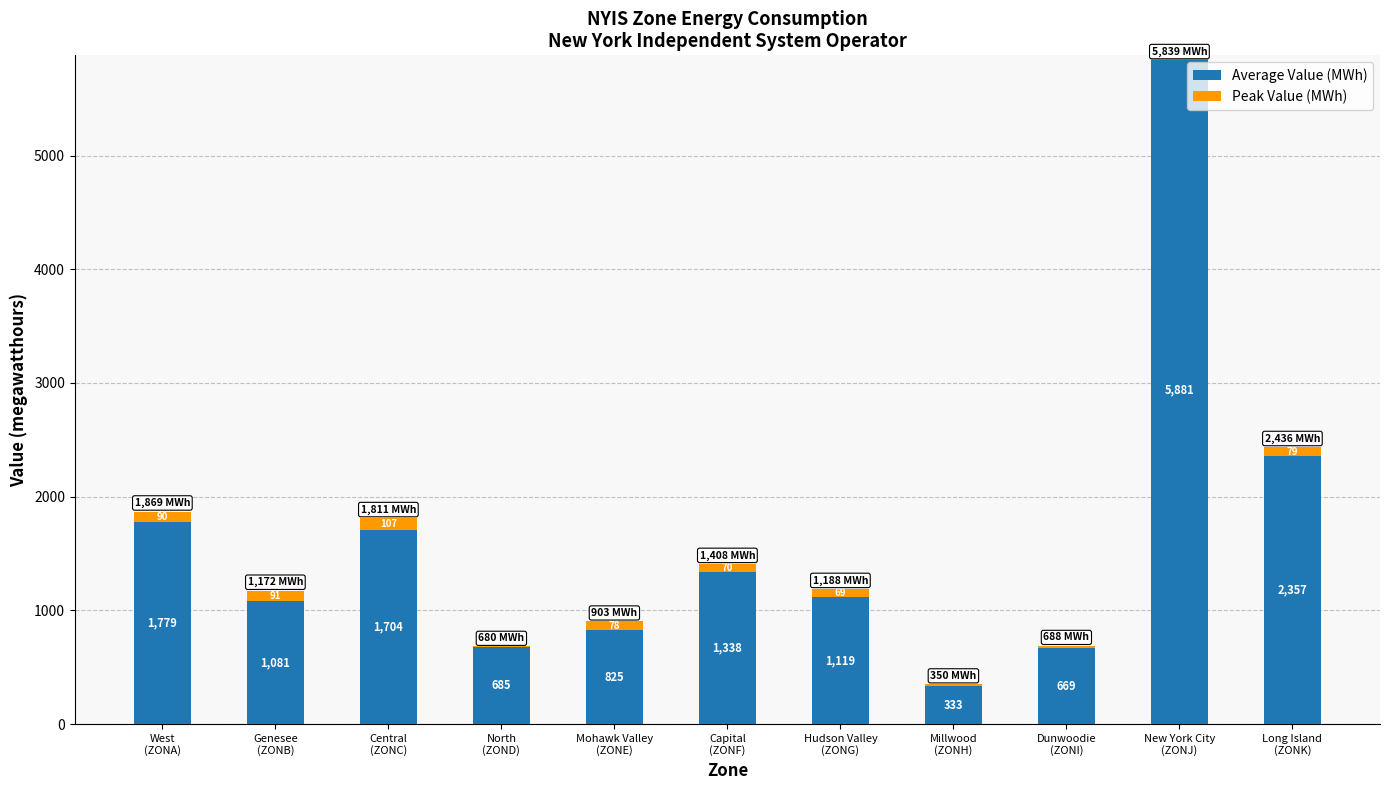

What position from the right is Mohawk Valley
(ZONE)?

7